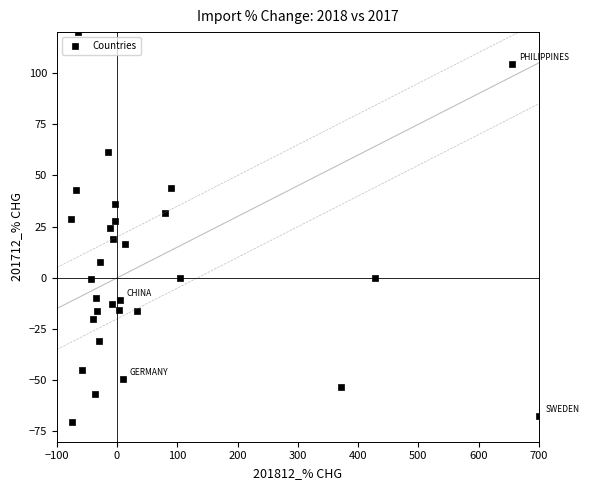

What is the range of Y values (max minus min)?

190.2